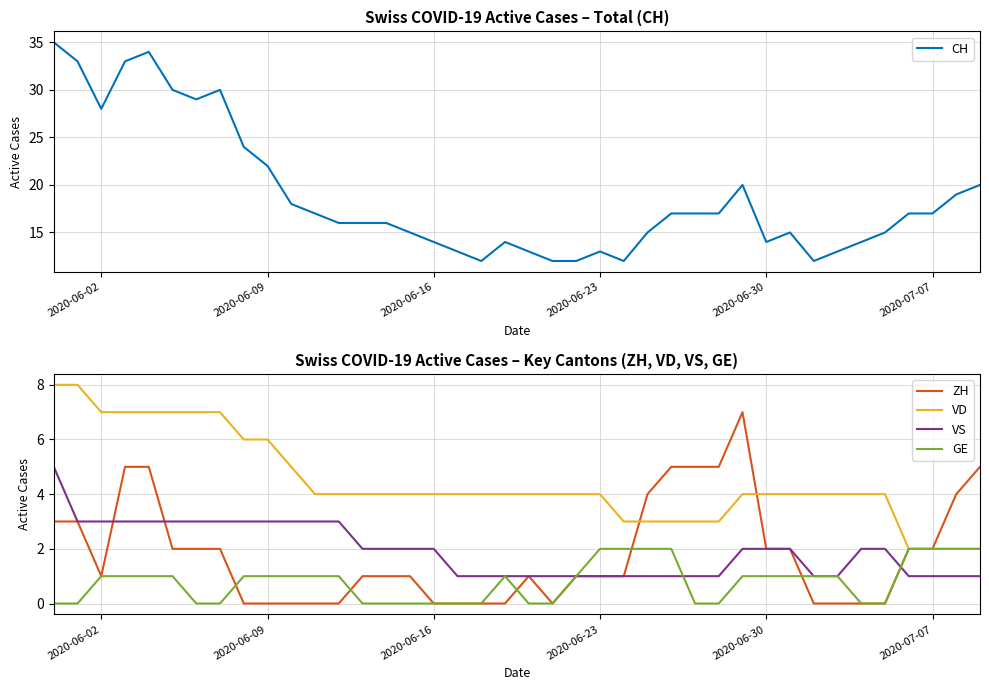

The VD series shows 4 at 2020-06-23. True or false?

True